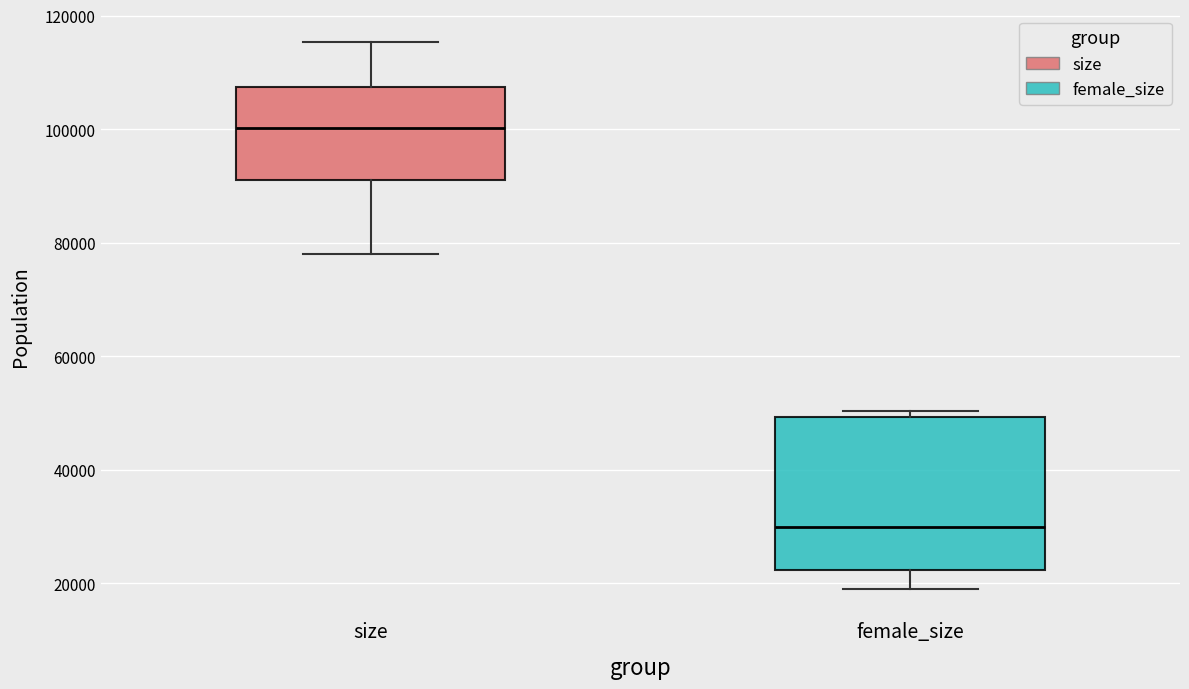

Where does the lower whisker of the box for female_size end on the y-axis? The values are not printed on the chart, so give them approximately, as read against the axis.

20000